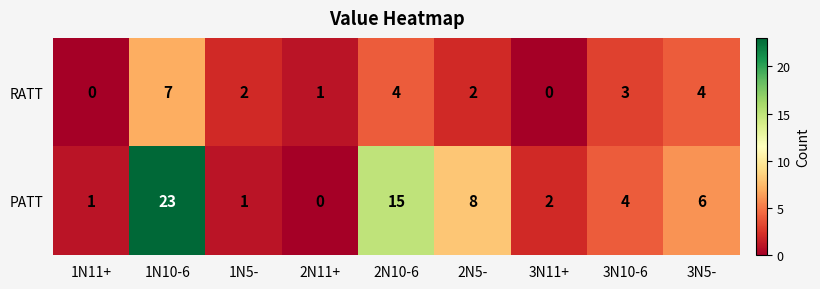

At 2N5-, list the series in order from largest to smallest.

PATT, RATT